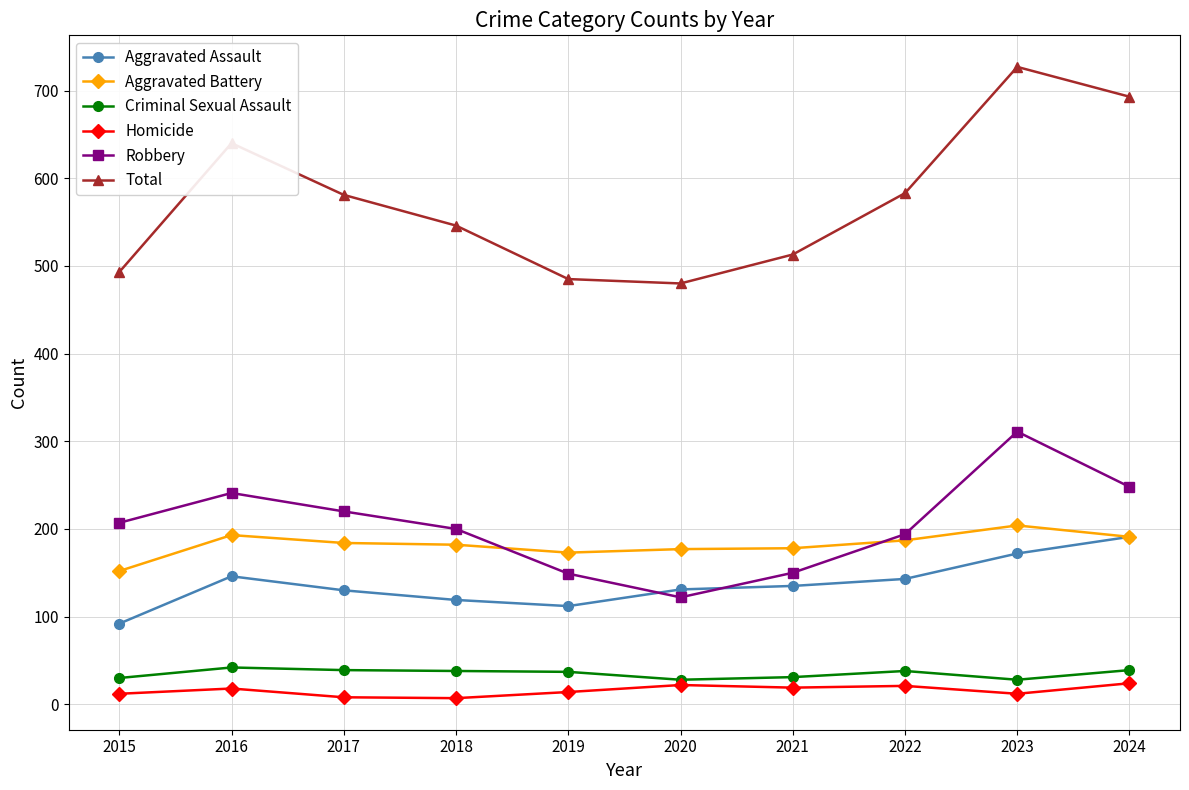

Does the chart display data point markers on the line(s)?

Yes